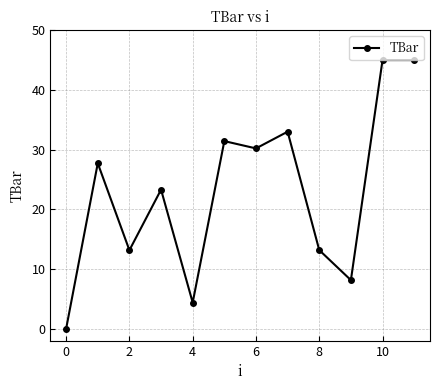

What is the average value?

22.9